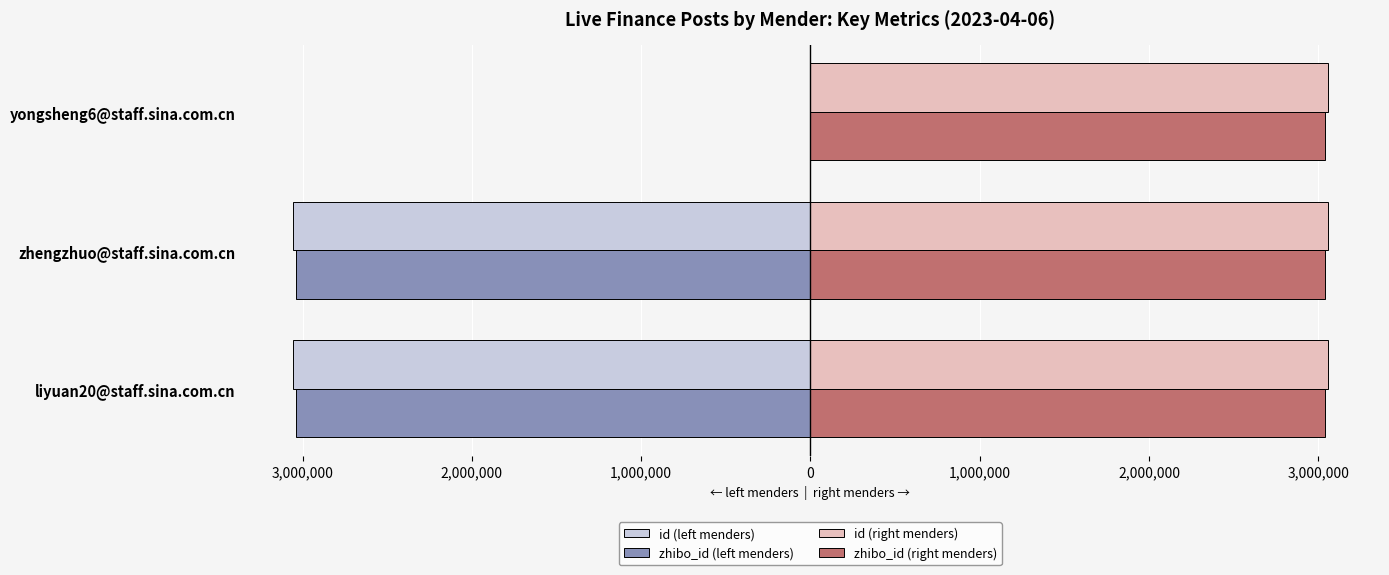

Reading left to right, what are all the values shown in this chart?

id (left menders): -3058982.0	-3058965.0	0.0
zhibo_id (left menders): -3040000.0	-3040000.0	0.0
id (right menders): 3058945.0	3058943.0	3058931.0
zhibo_id (right menders): 0.3	0.3	0.3